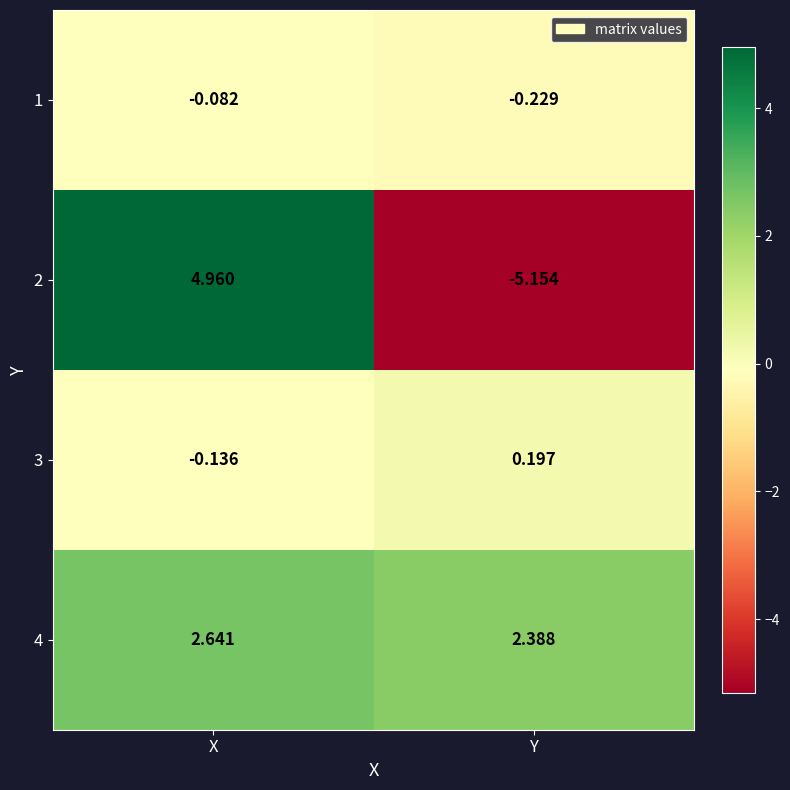

How many data points does each series have?

2